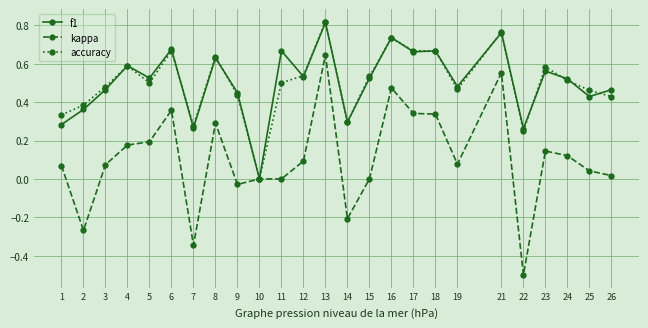

Which label corresponds to the largest value in the chart?

13